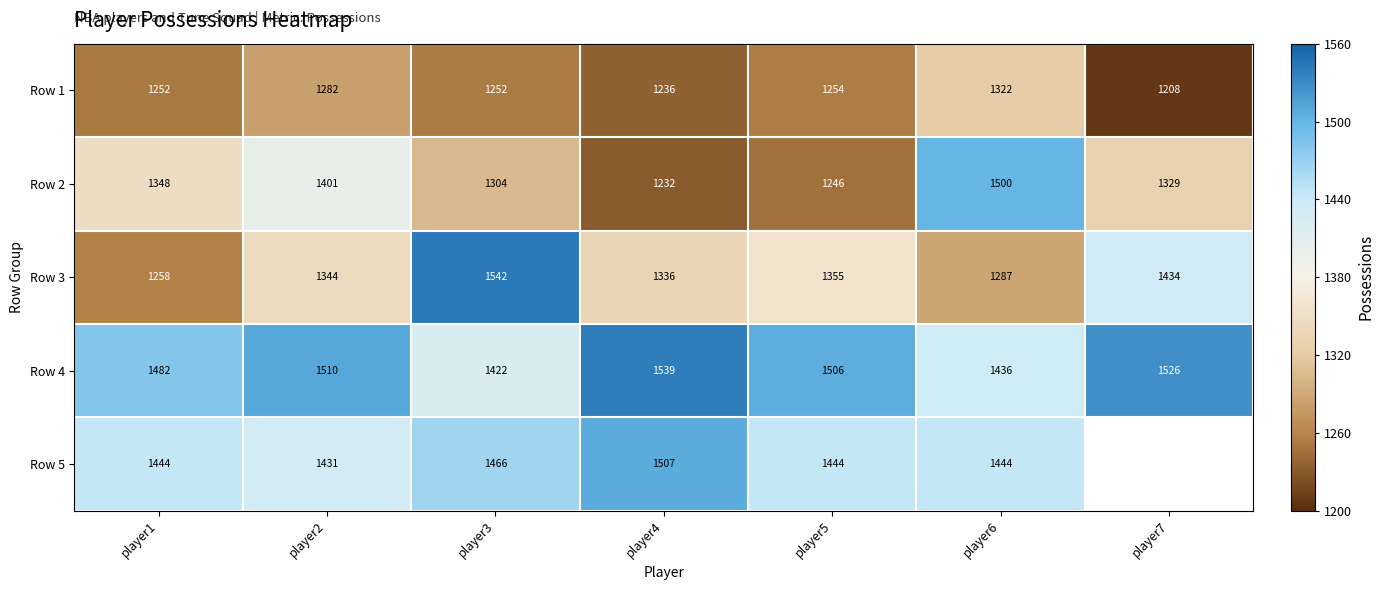

What is the sum of all Row 3 values?

9556.0